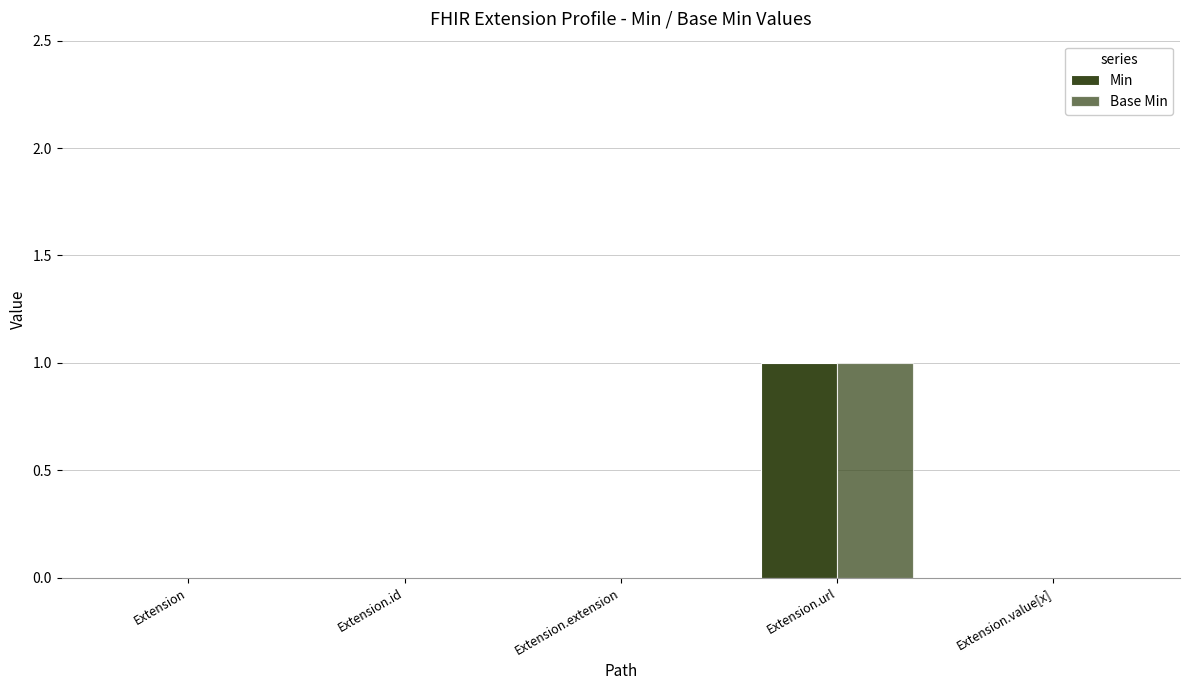

Where is Base Min nearest to the value 0?

Extension